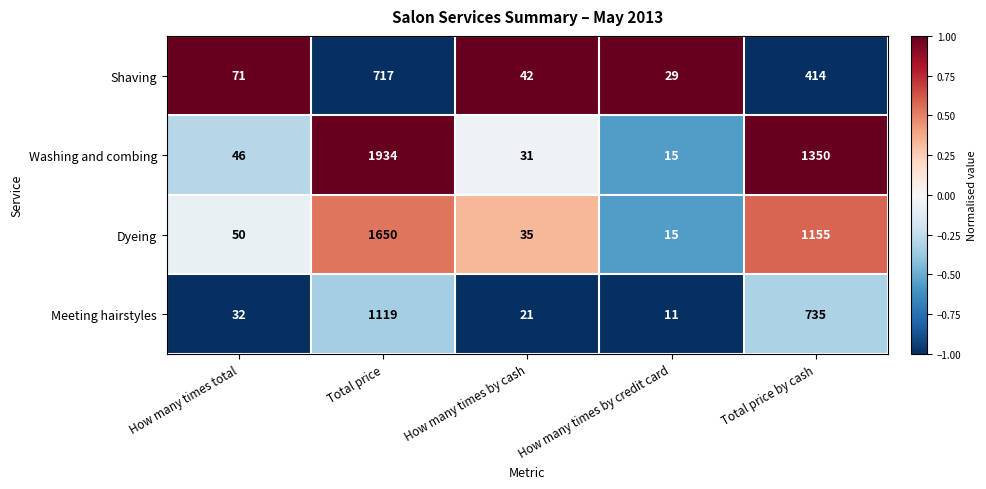

What is the difference between the highest and lowest values at How many times total?

39